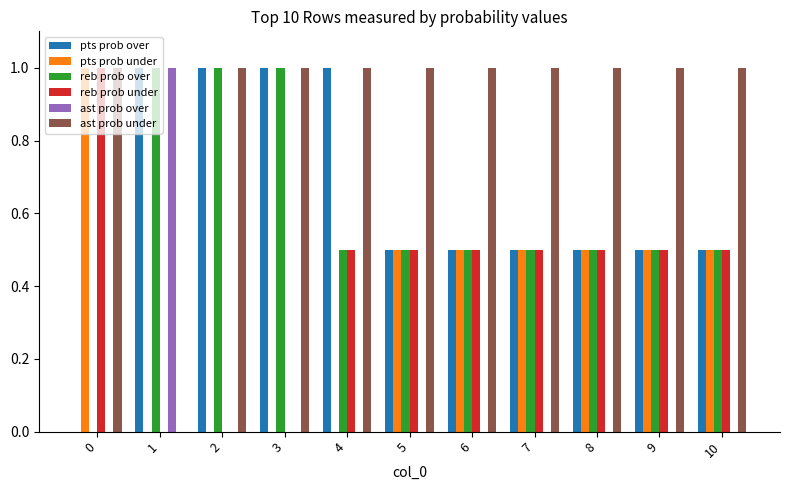

What is the sum of the reb prob over values at 9 and 10?

1.0